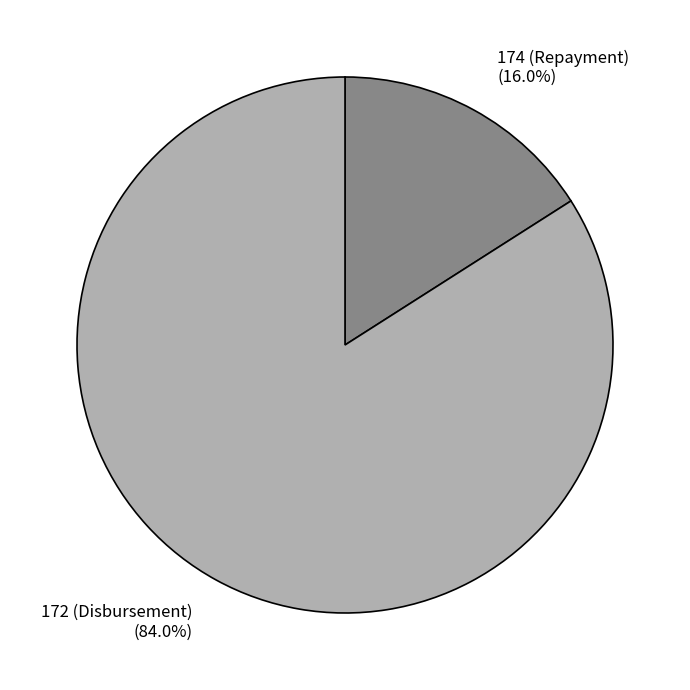

To the nearest percent, what is the difference between the 174 (Repayment) and 172 (Disbursement) slice percentages?

68%